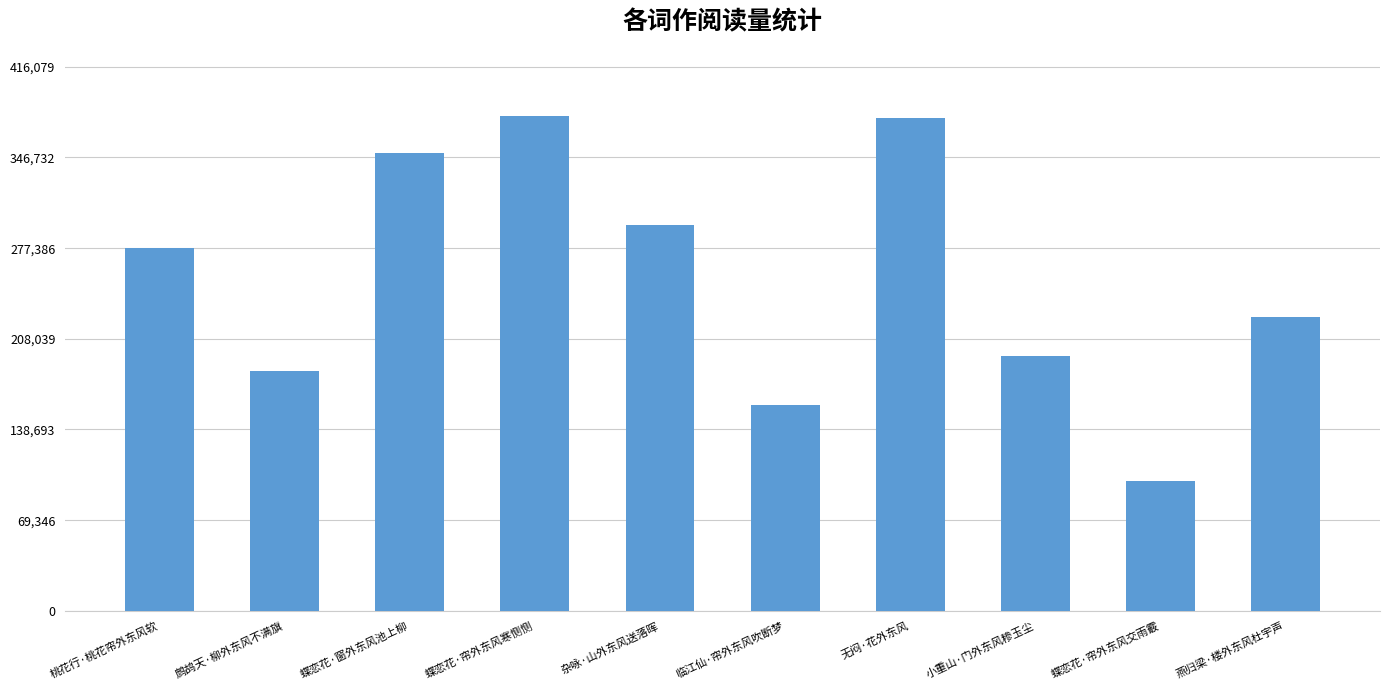

How many series are shown in this chart?

1